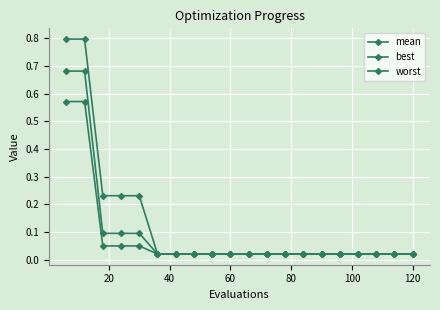

True or false: mean and best cross at least once.

False